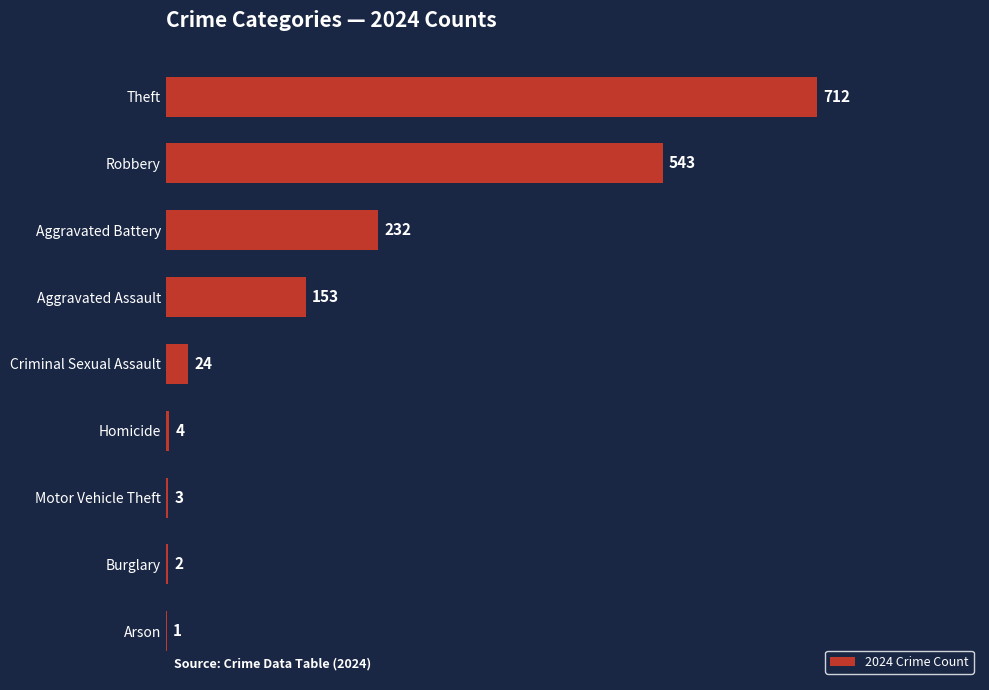

What is the maximum value shown in the chart?

712